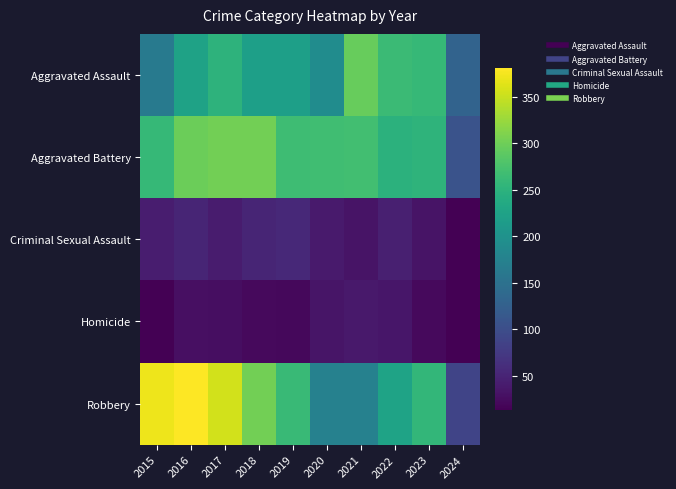

List the series in order of their peak value, lowest first.

Homicide, Criminal Sexual Assault, Aggravated Assault, Aggravated Battery, Robbery